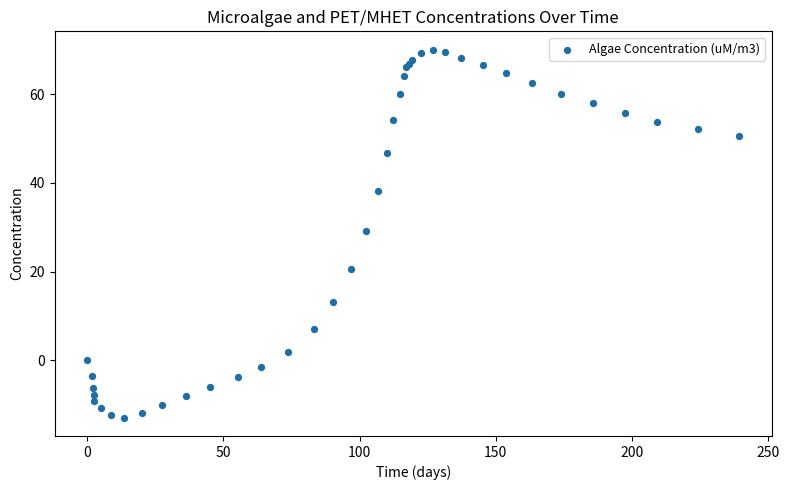

What Y value in the scatter plot is closest to 28?

29.2